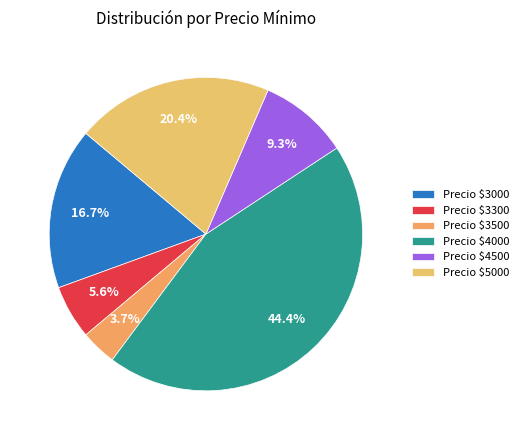

How many segments does this pie chart have?

6